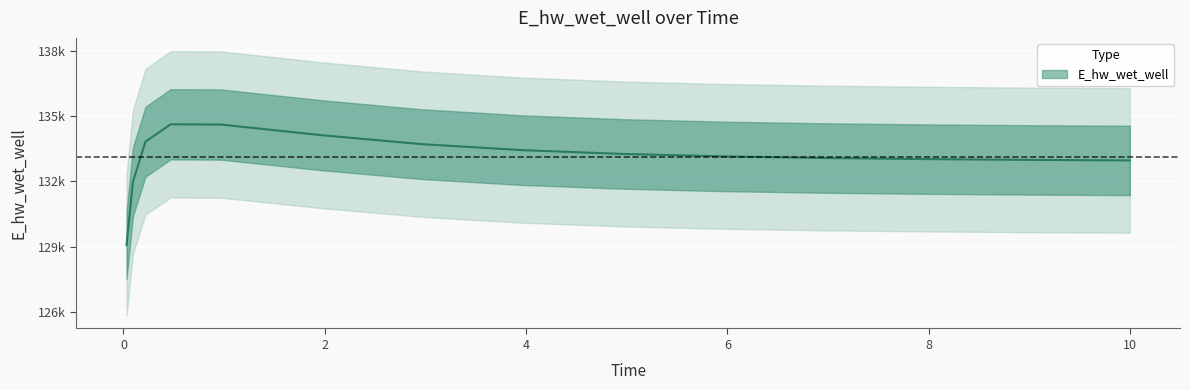

The chart shows a value of 183556.6 at 8.96875. True or false?

False